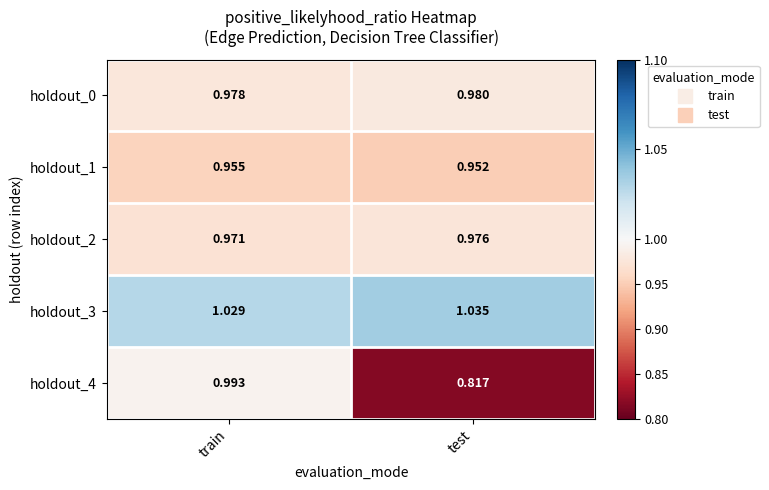

Where is holdout_0 nearest to the value 0?

train